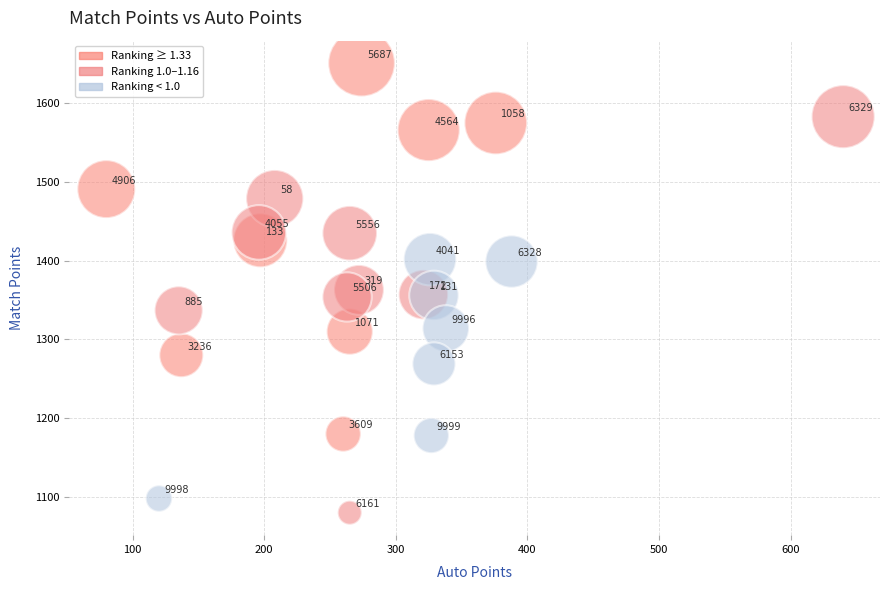

What Y value in the scatter plot is closest to 1365?

1363